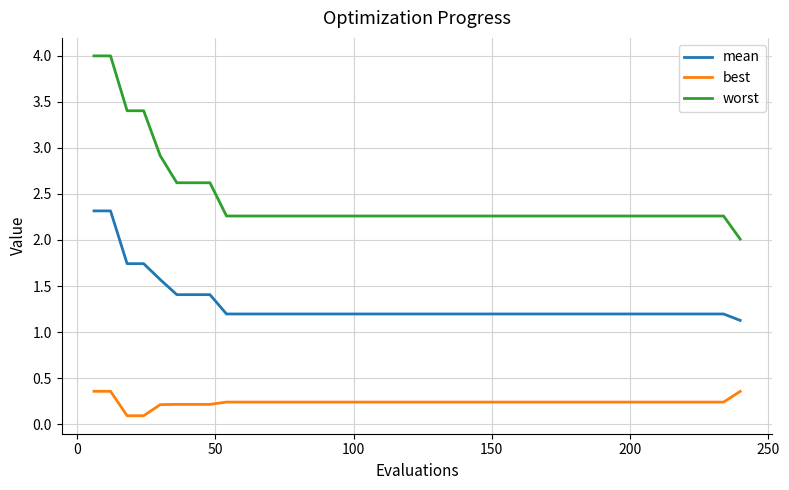

What is the sum of all best values?

9.5